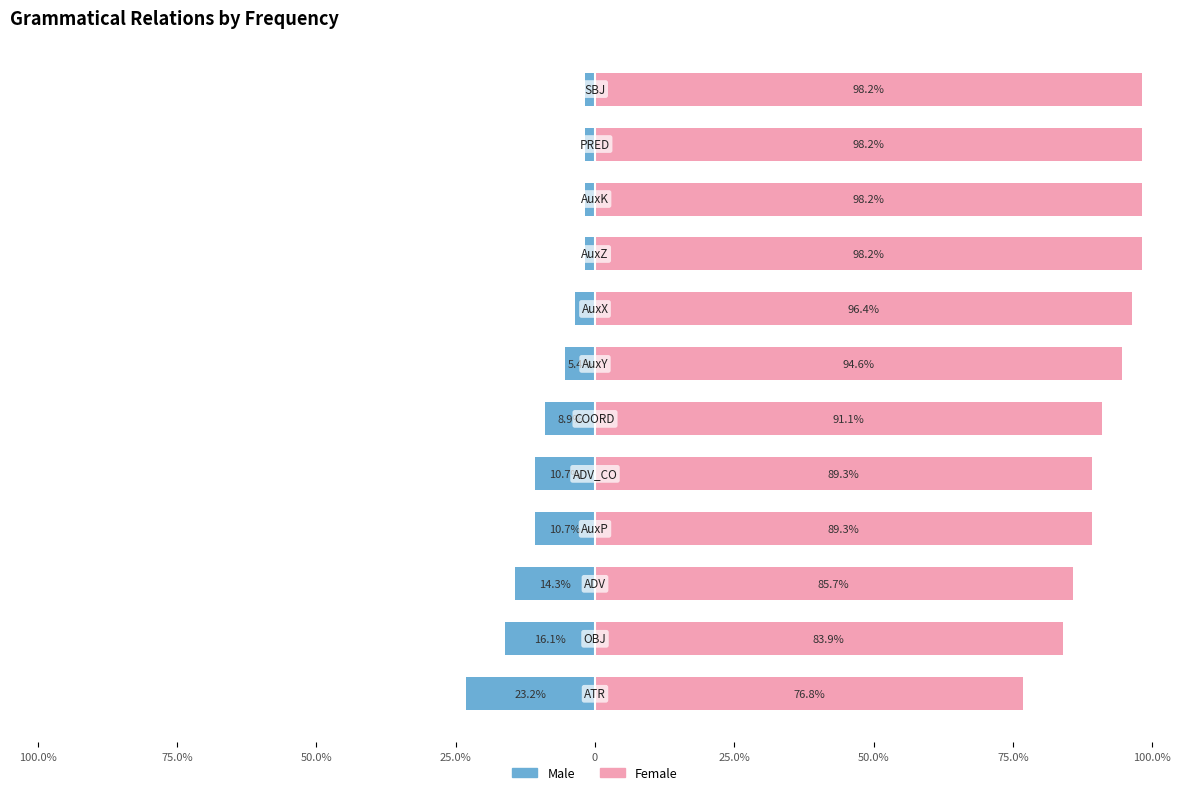

Is the value of Male at 75.0% greater than the value of Female at 75.0%?

No